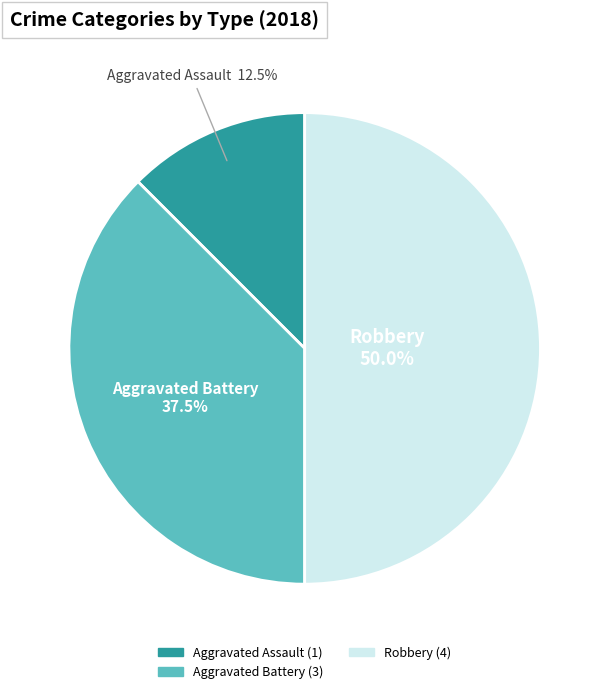

To the nearest percent, what is the average slice percentage?

33%